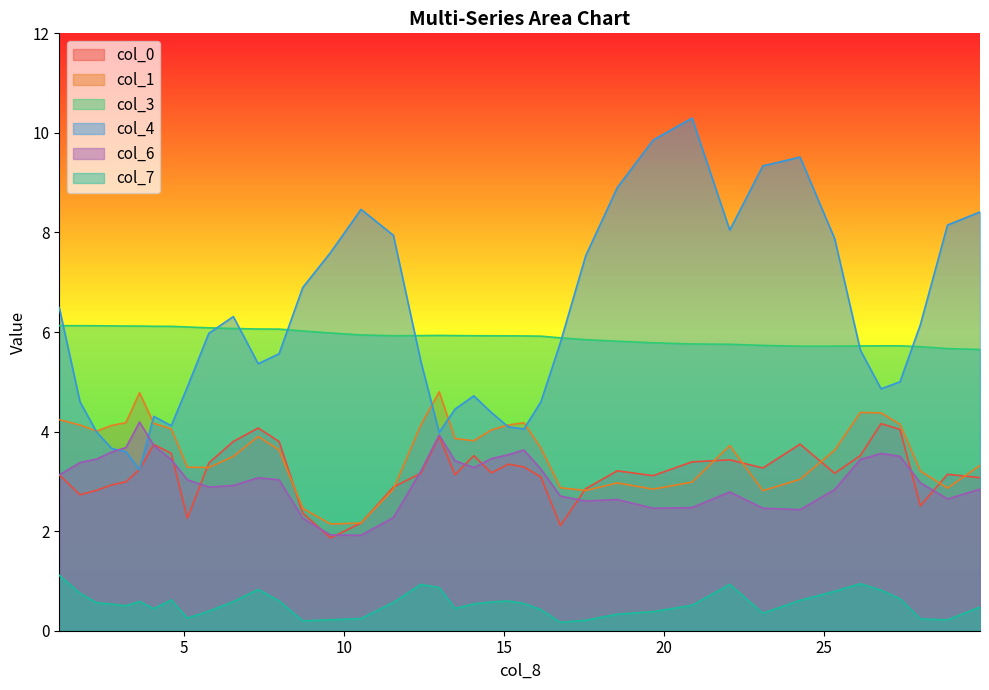

Which series has the largest range (max minus min)?

col_4